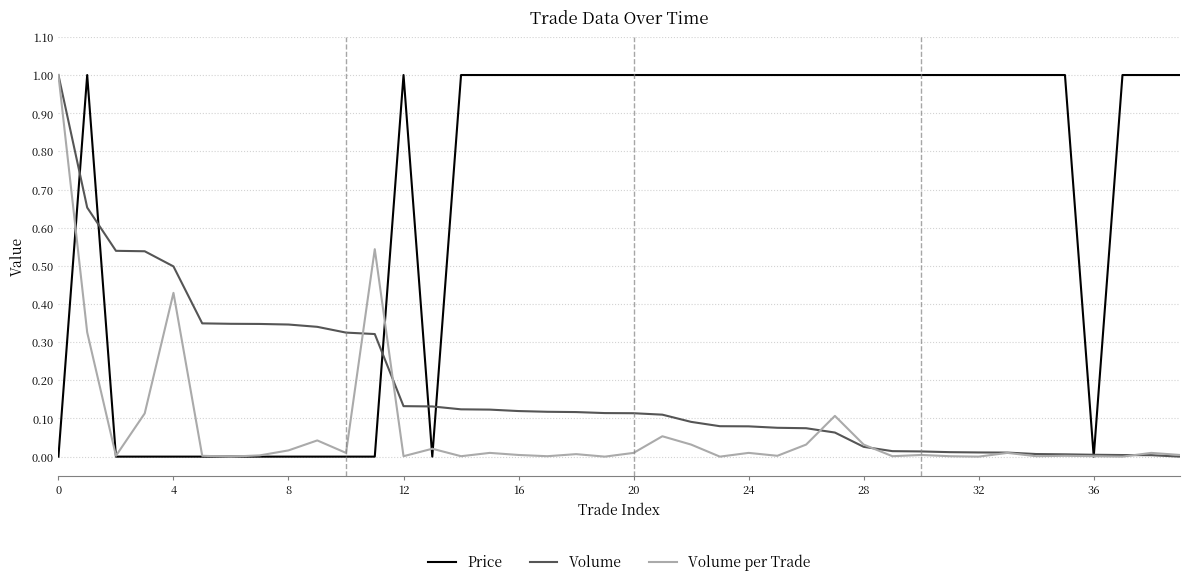

What is the maximum value shown in the chart?

1.0